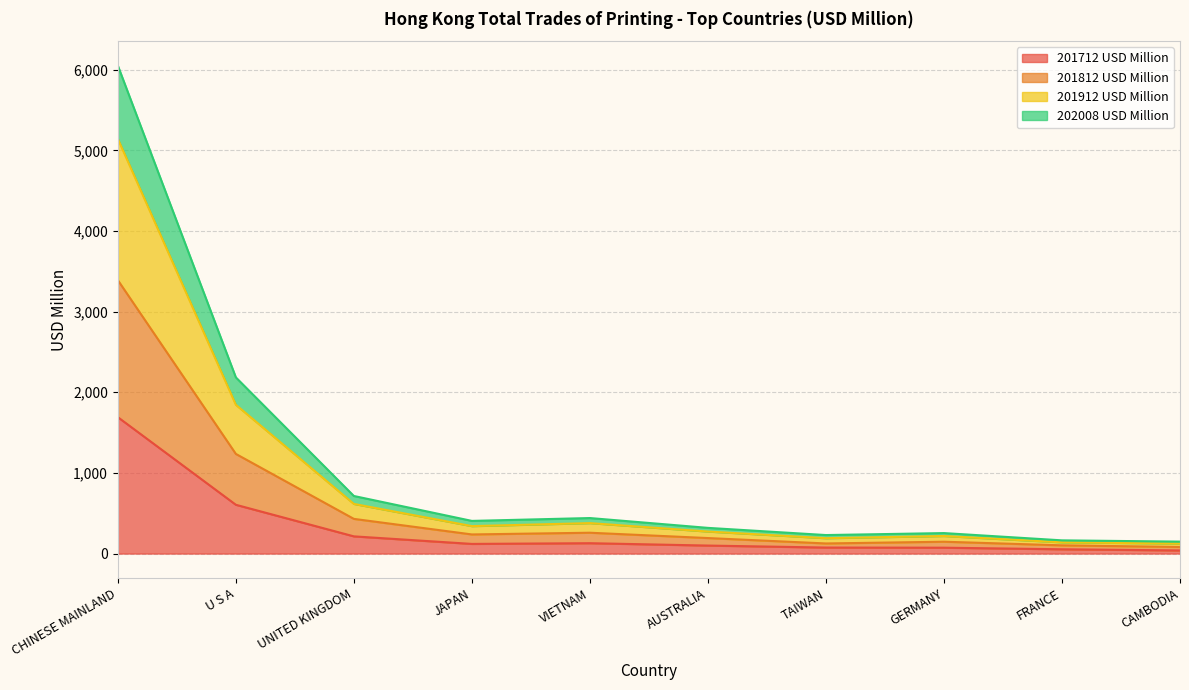

List the labels in order of 201812 USD Million value, largest first.

CHINESE MAINLAND, U S A, UNITED KINGDOM, VIETNAM, JAPAN, AUSTRALIA, GERMANY, TAIWAN, FRANCE, CAMBODIA